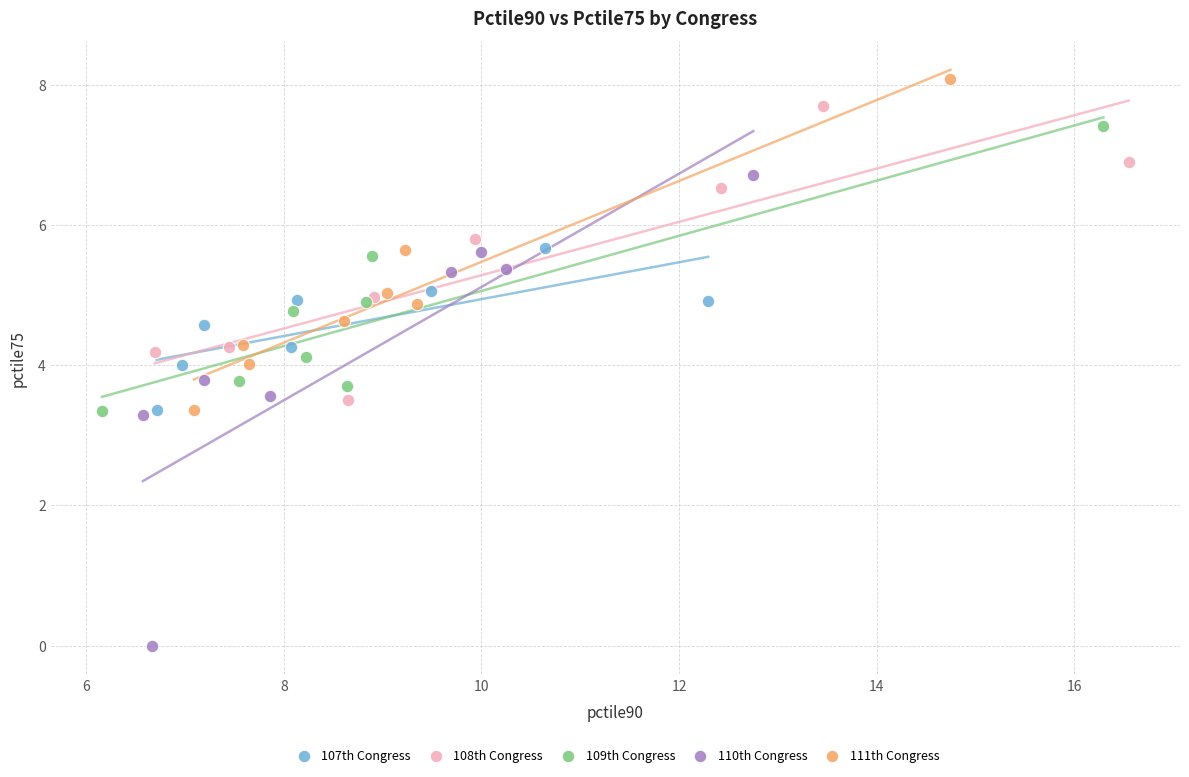

Which series contains the lowest Y value?

110th Congress